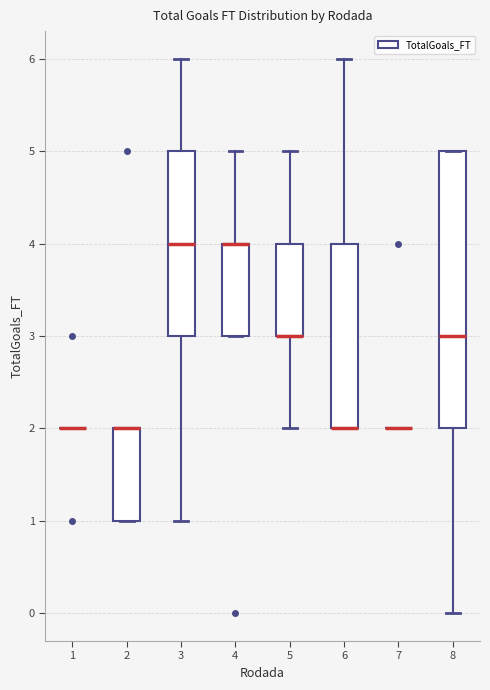

Reading left to right, read every box against the y-axis: the position of its median line, the range the box covers, and the ends of its whiskers. The values are not printed on the chart, so give them approximately, as read against the axis.

1: box collapsed to a line at 2, whiskers 2 to 2
2: median 2 (drawn on the box's upper edge), box 1 to 2, whiskers 1 to 2
3: median 4, box 3 to 5, whiskers 1 to 6
4: median 4 (drawn on the box's upper edge), box 3 to 4, whiskers 3 to 5
5: median 3 (drawn on the box's lower edge), box 3 to 4, whiskers 2 to 5
6: median 2 (drawn on the box's lower edge), box 2 to 4, whiskers 2 to 6
7: box collapsed to a line at 2, whiskers 2 to 2
8: median 3, box 2 to 5, whiskers 0 to 5